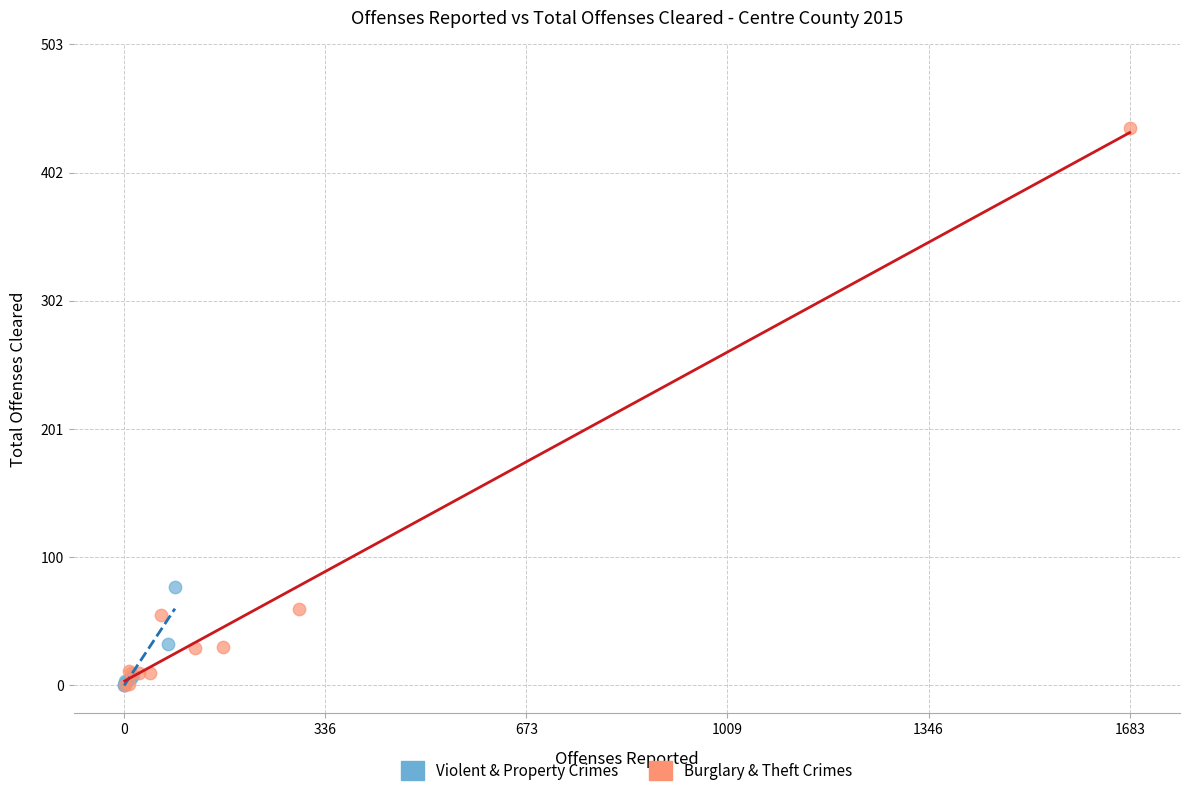

What are all the series names shown in the legend?

Violent & Property Crimes, Burglary & Theft Crimes